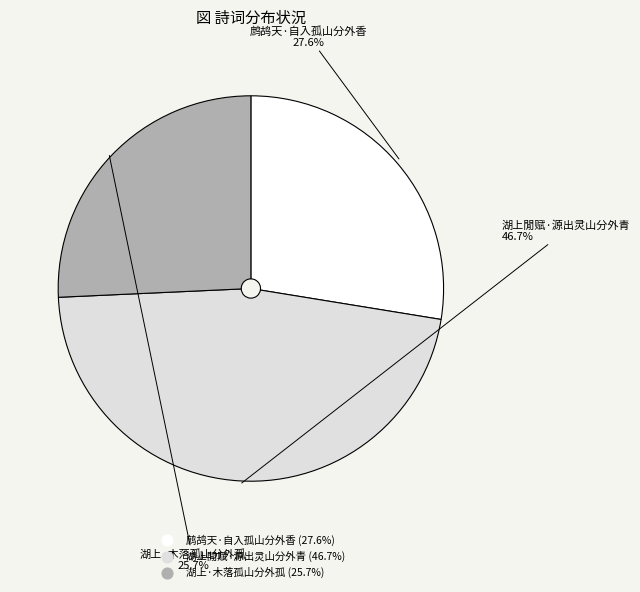

True or false: 鹧鸪天·自入孤山分外香 accounts for 18% of the total.

False